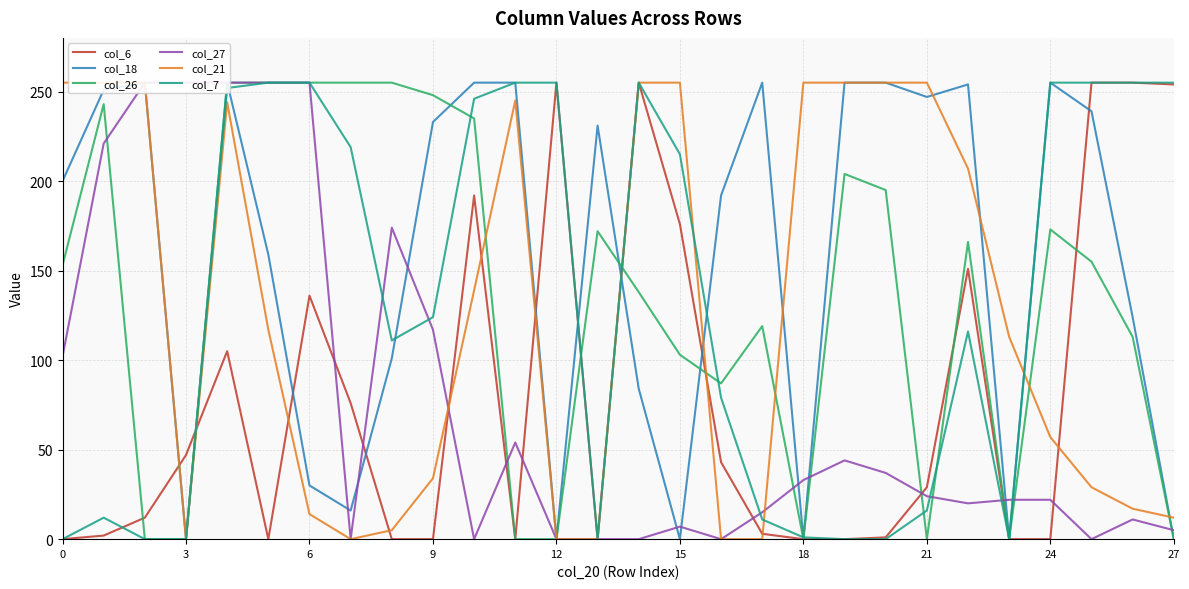

Is it true that col_26 equals 99 at 24?

False